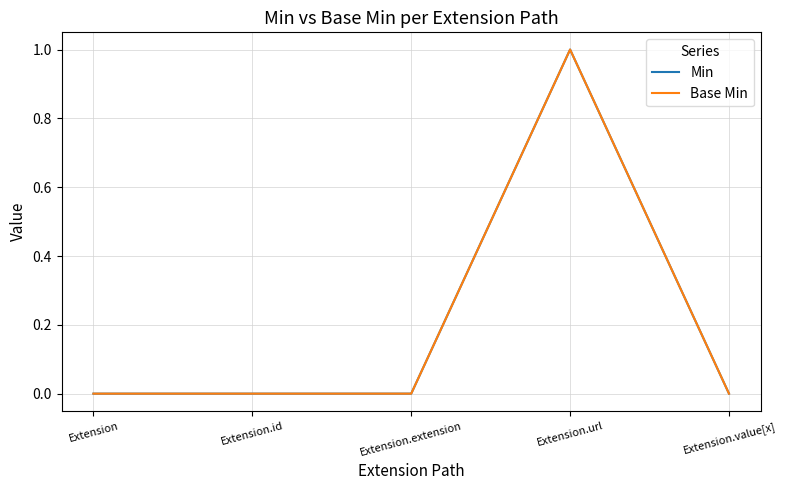

True or false: Min and Base Min intersect in this chart.

False